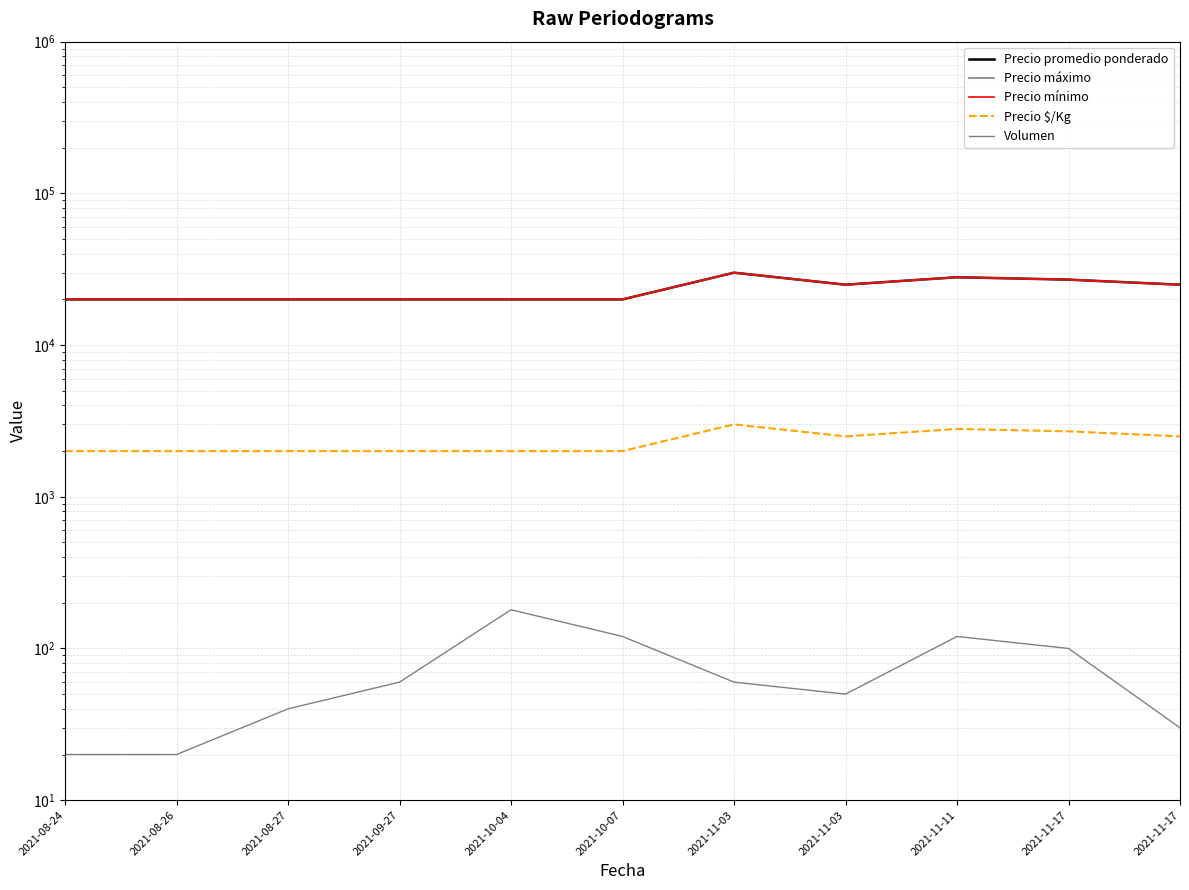

What is the average value of the Precio promedio ponderado series?

23182